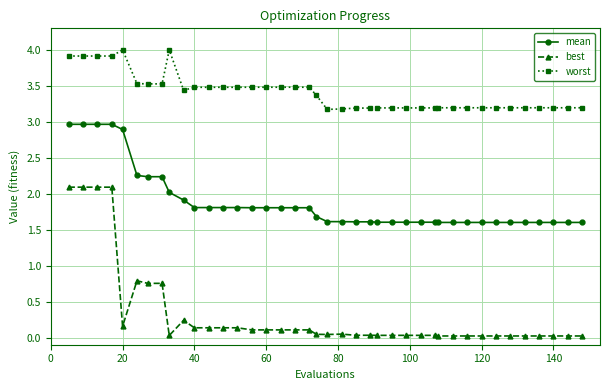

At how many categories does at least one series exceed 0?

40